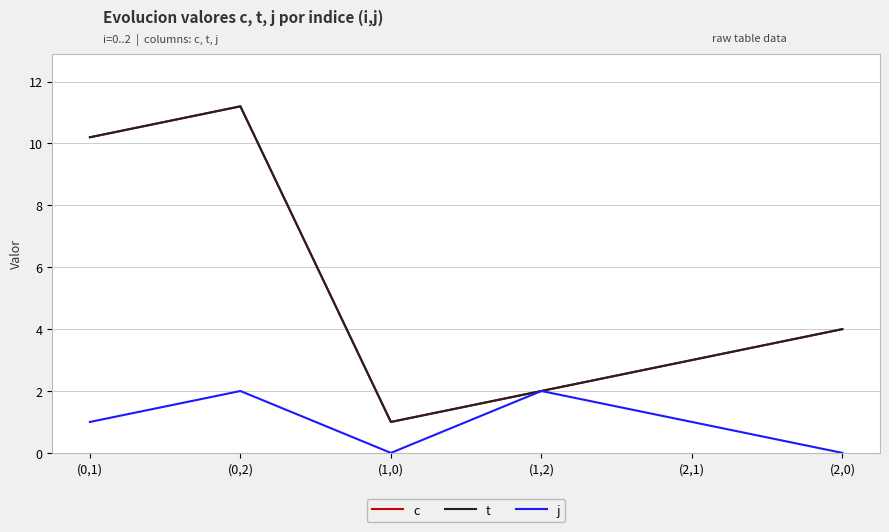

Is this an area chart (filled region under the line)?

No